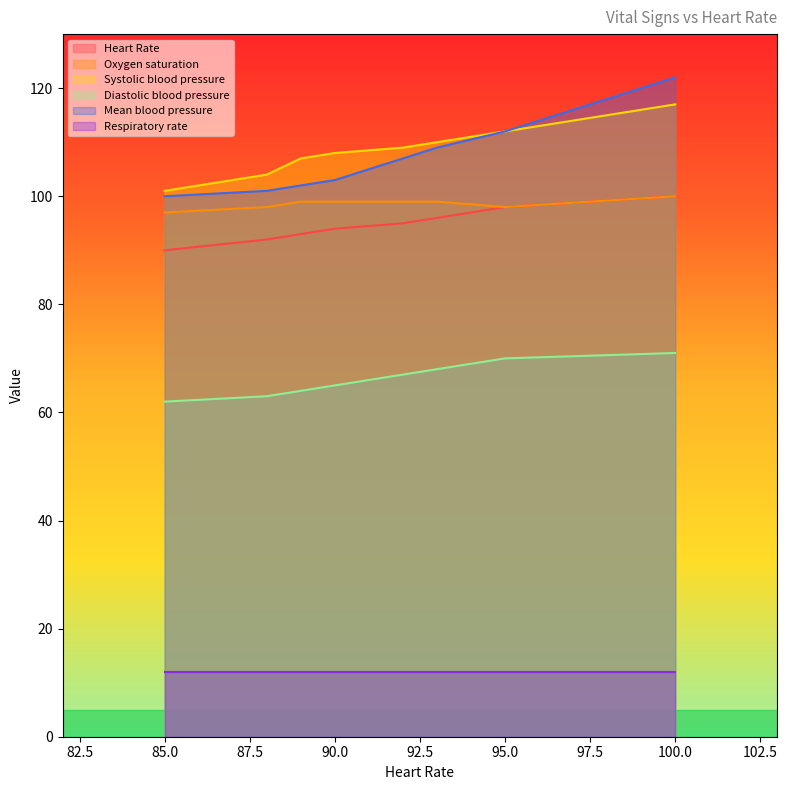

The Oxygen saturation series shows 60 at 85.0. True or false?

False